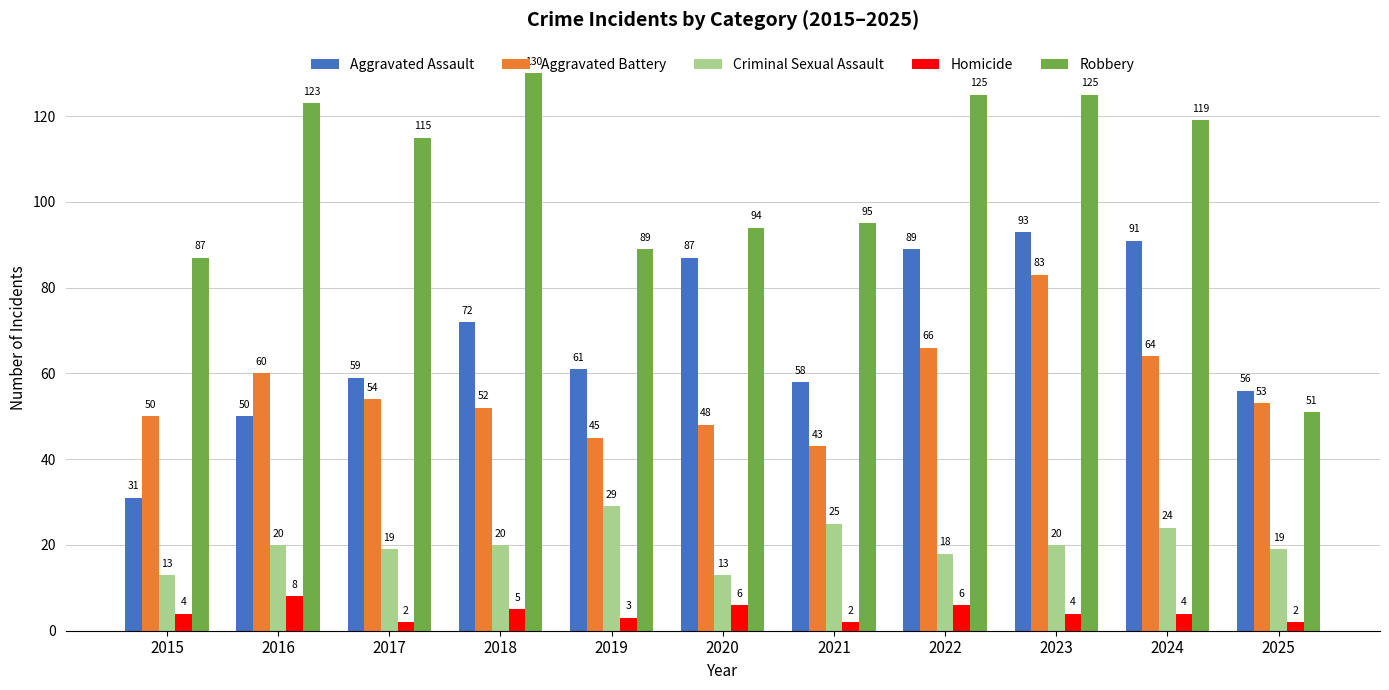

What is the difference between the maximum and minimum values in the Criminal Sexual Assault series?

16